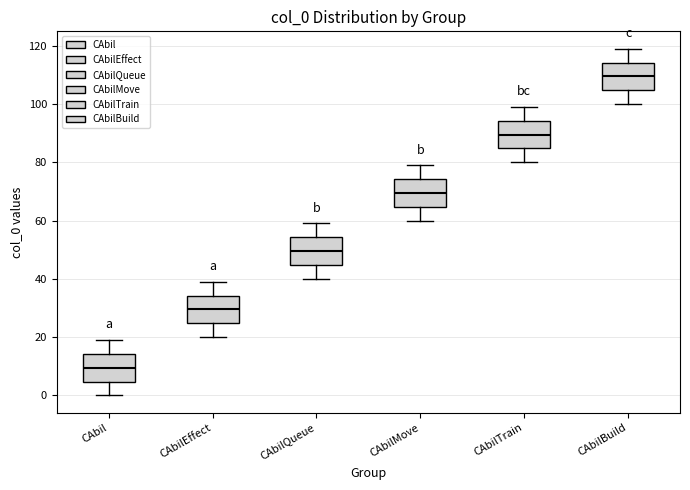

Which box has the lowest median line?

CAbil